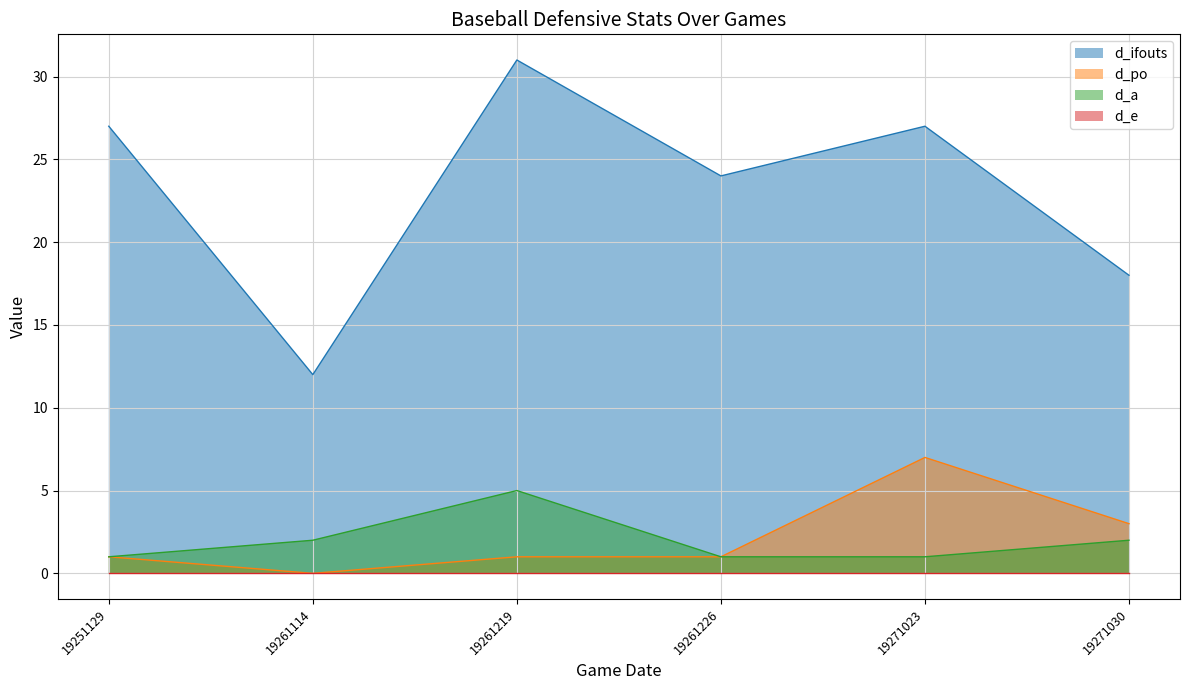

At which category is the sum across all series the highest?

19261219